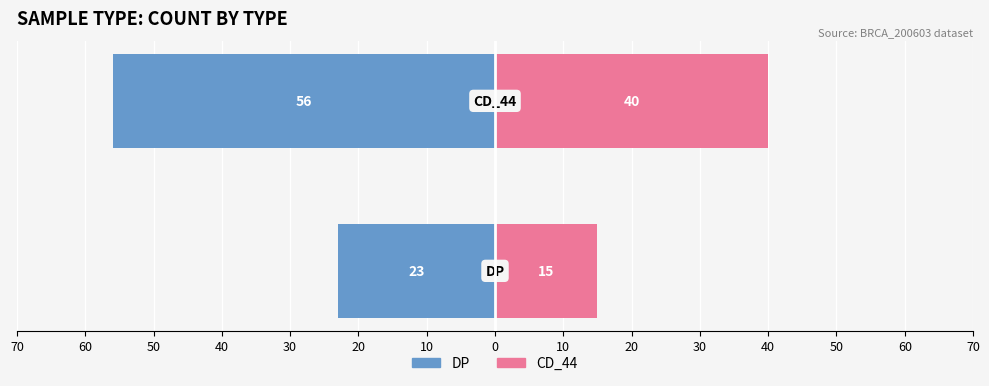

How many bars are there in total?

4